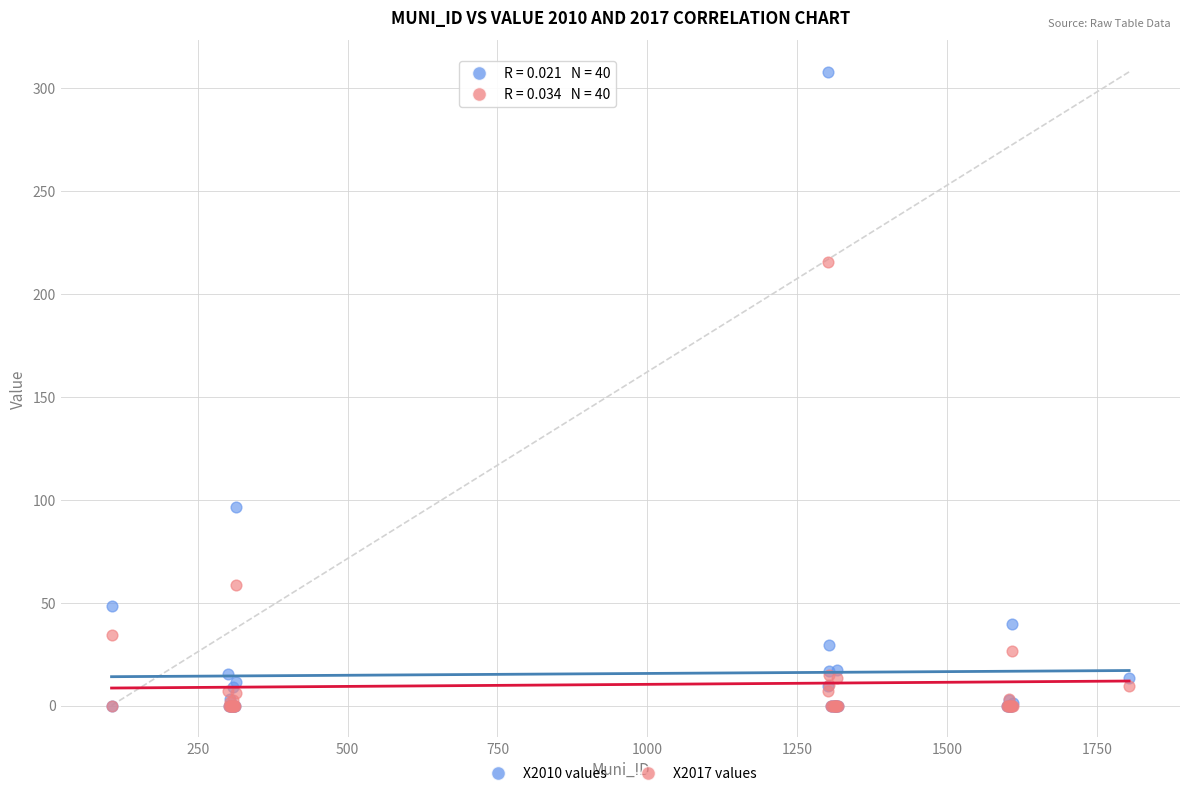

Which series has the widest spread of Y values?

X2010 values